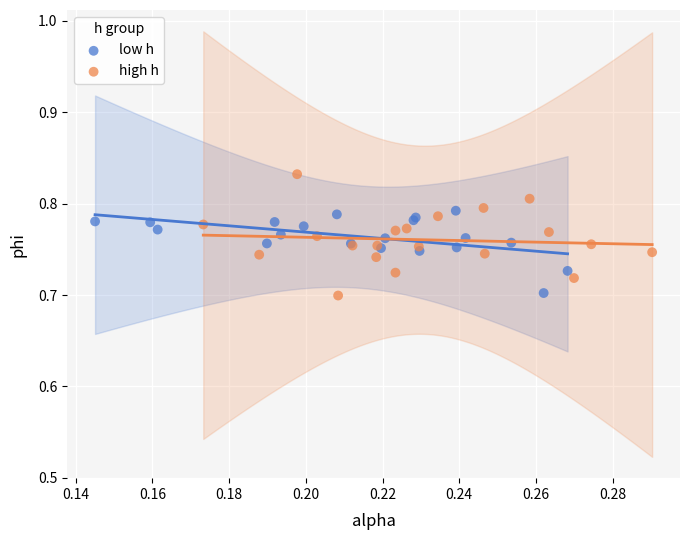

Which series reaches the maximum Y coordinate?

high h